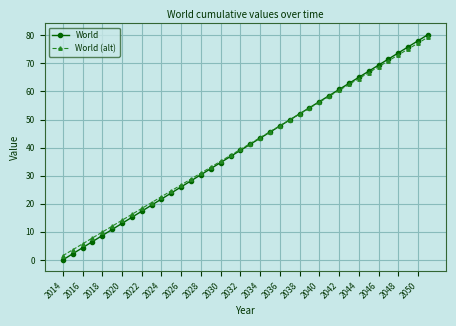

What are all the series names shown in the legend?

World, World (alt)